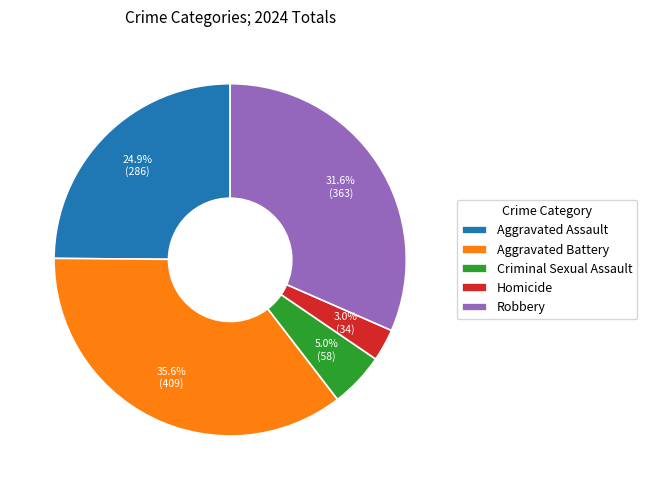

Do Aggravated Battery and Aggravated Assault together represent more than half of the pie?

Yes